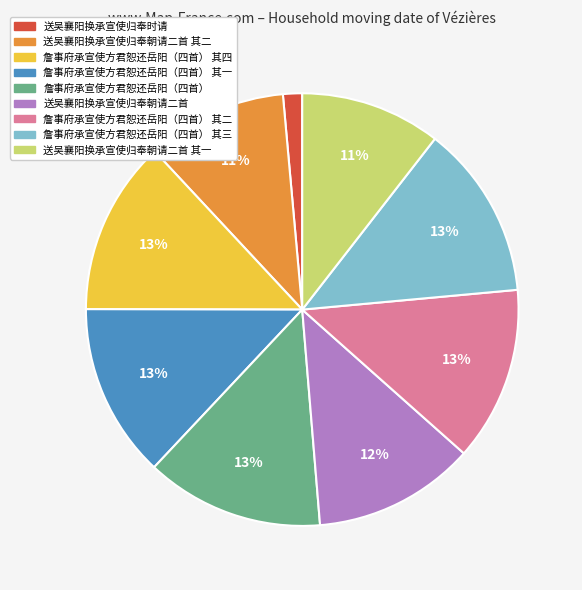

To the nearest percent, what is the average slice percentage?

11%